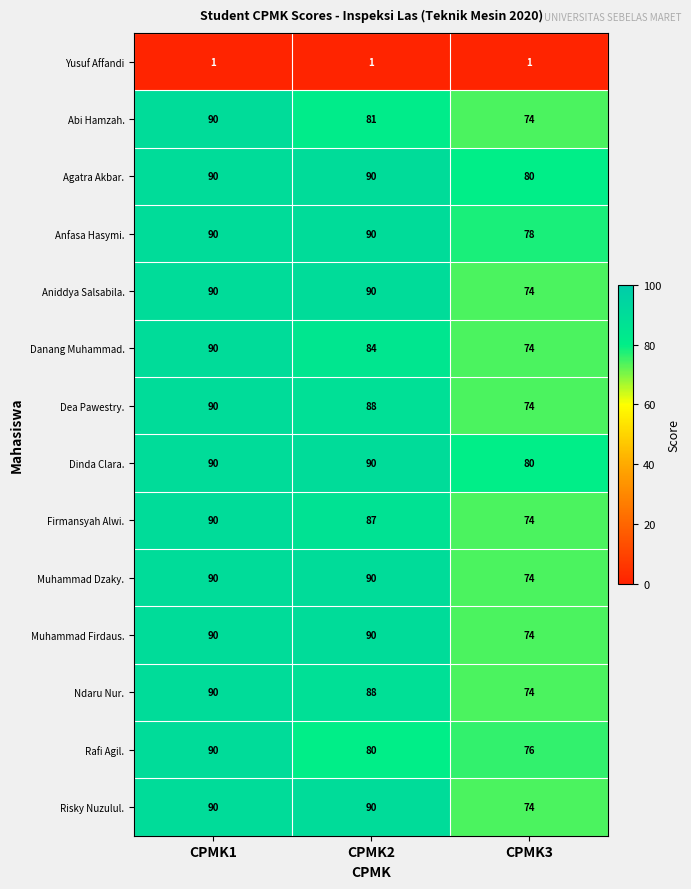

Which series changed the most between CPMK1 and CPMK2?

Rafi Agil.